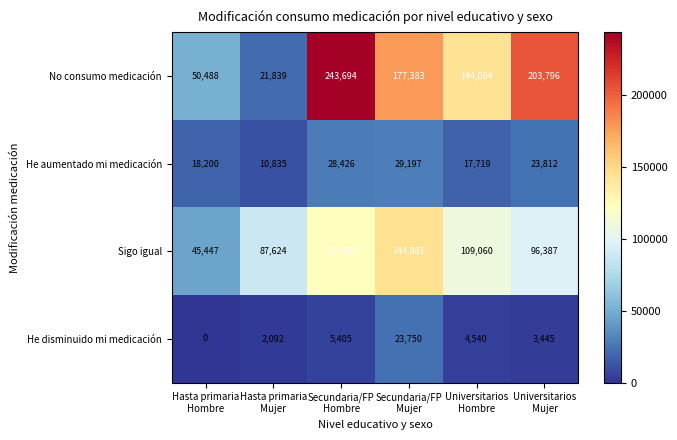

How many distinct data groups are displayed?

4